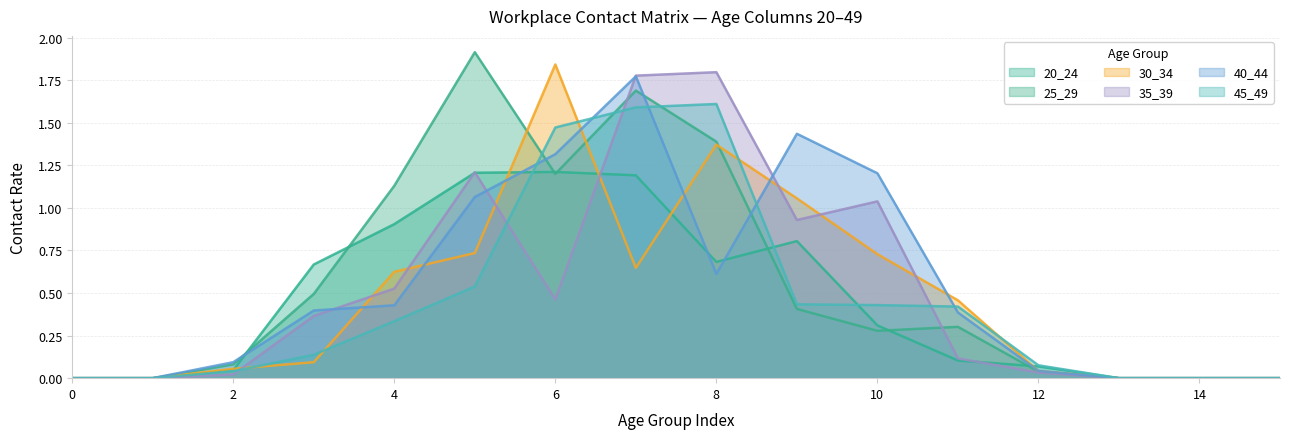

Does the chart display data point markers on the line(s)?

No